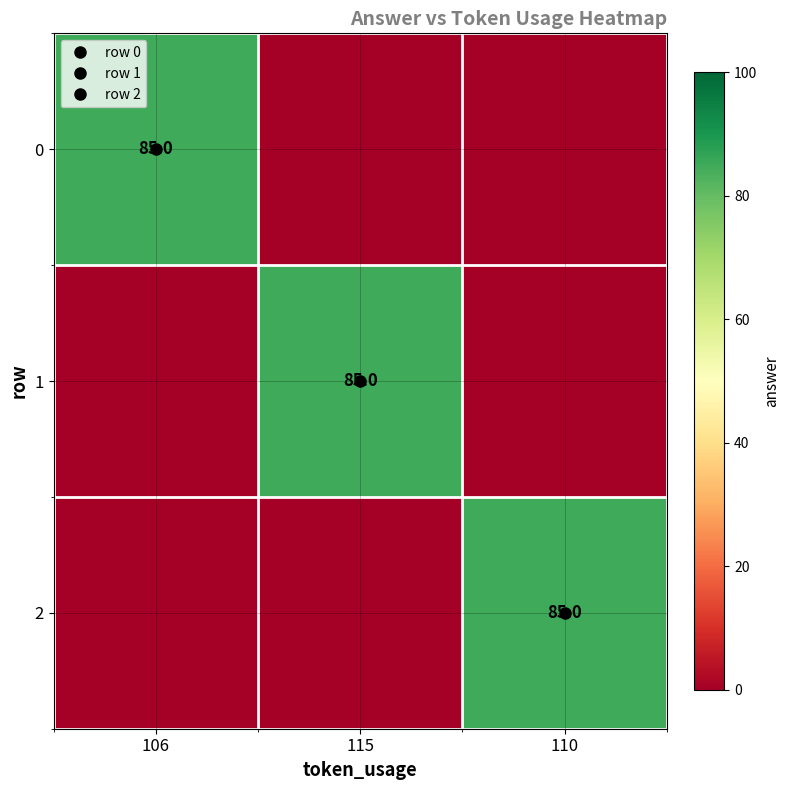

Which series changed the most between 115 and 110?

1